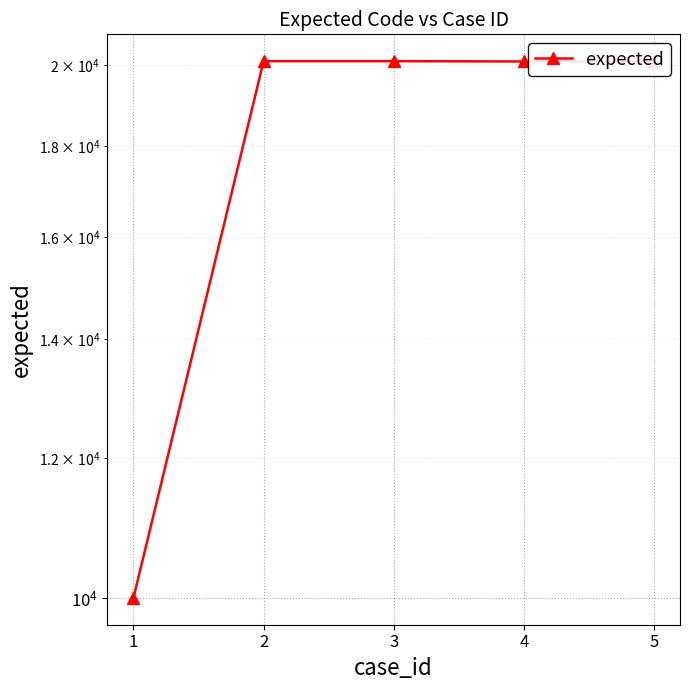

What is the value of the 4th point from the left?

20103